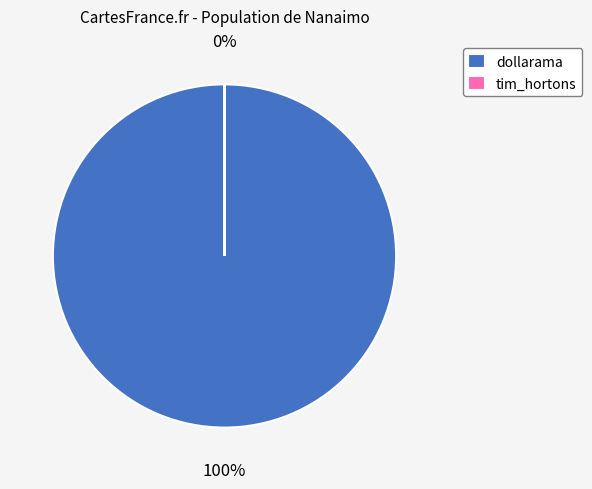

What is the smallest slice in the pie chart?

tim_hortons